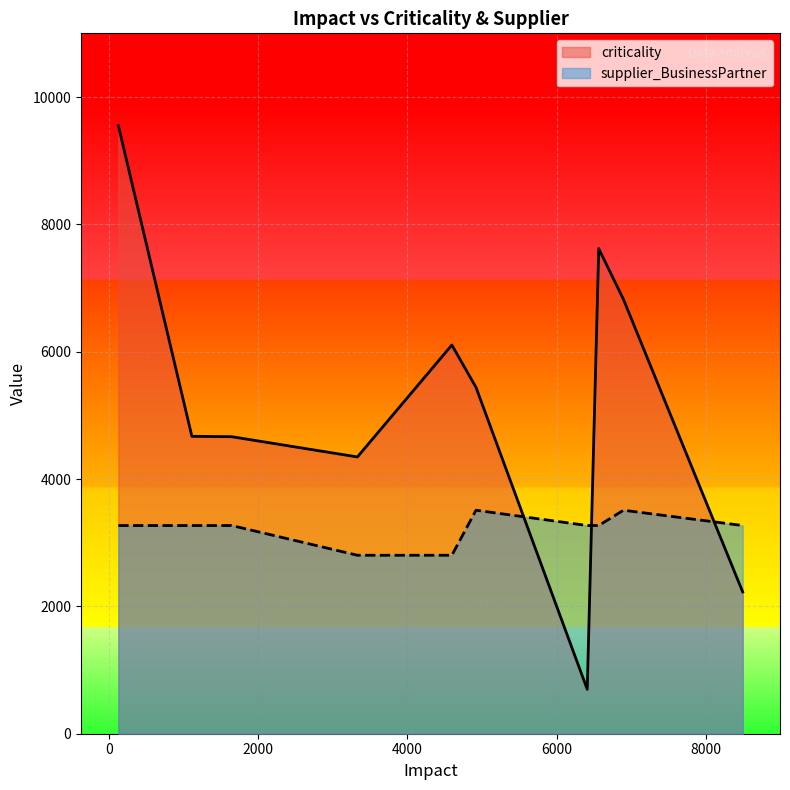

How many data points in criticality are less than 5439?

5